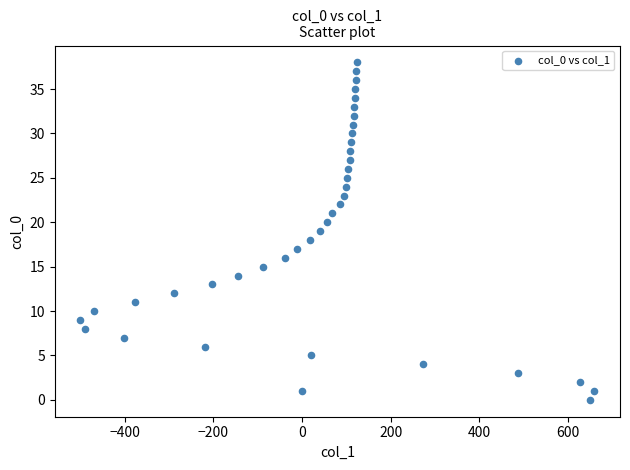

What is the range of Y values (max minus min)?

38